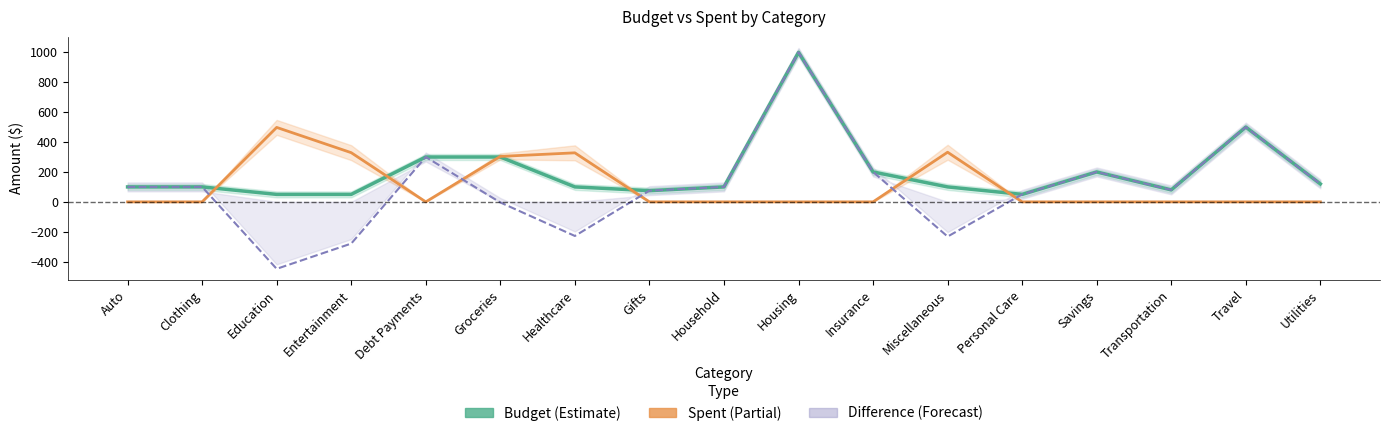

How many values in the Difference (Forecast) series are below 100?

8